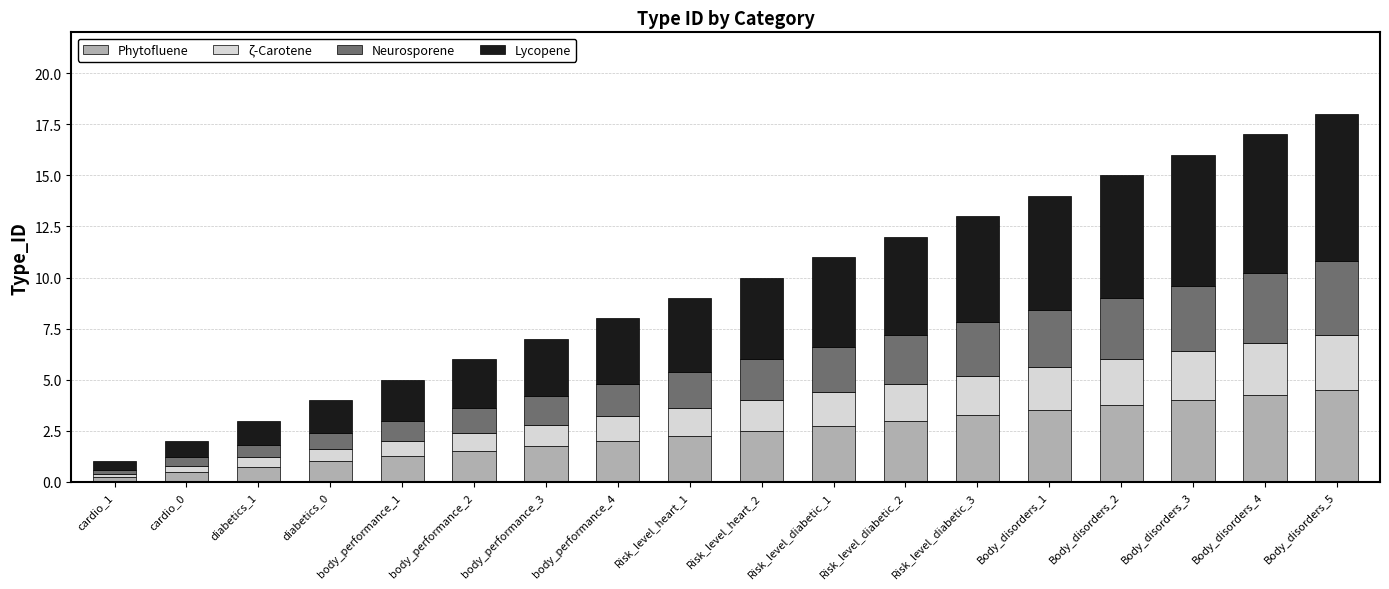

The value of Phytofluene at body_performance_3 is 1.8. True or false?

True